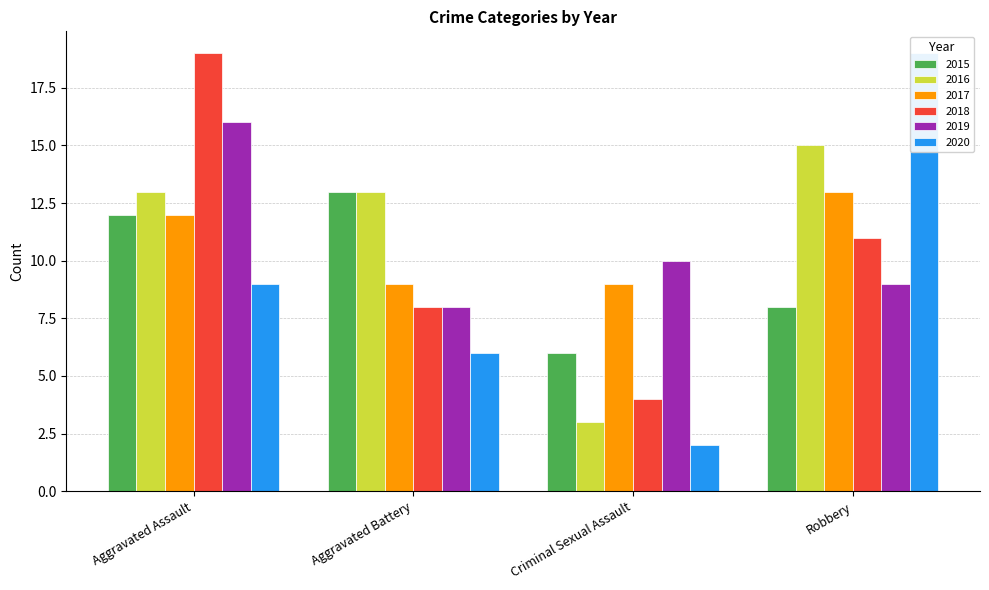

What is the average value of the 2020 series?

9